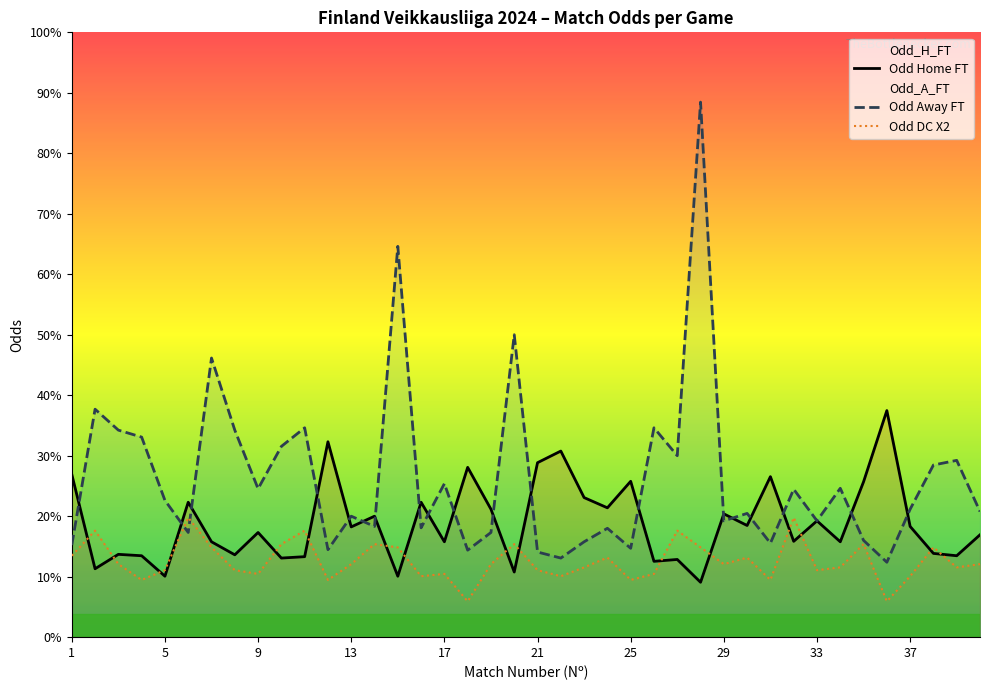

Which series changed the most between 12 and 19?

Odd Away FT